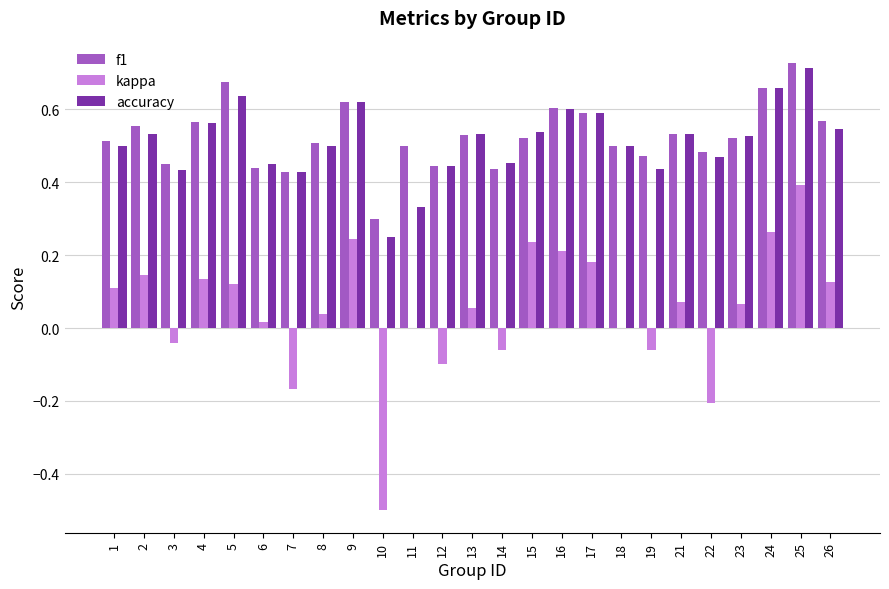

Which category has the highest value in the f1 series?

25